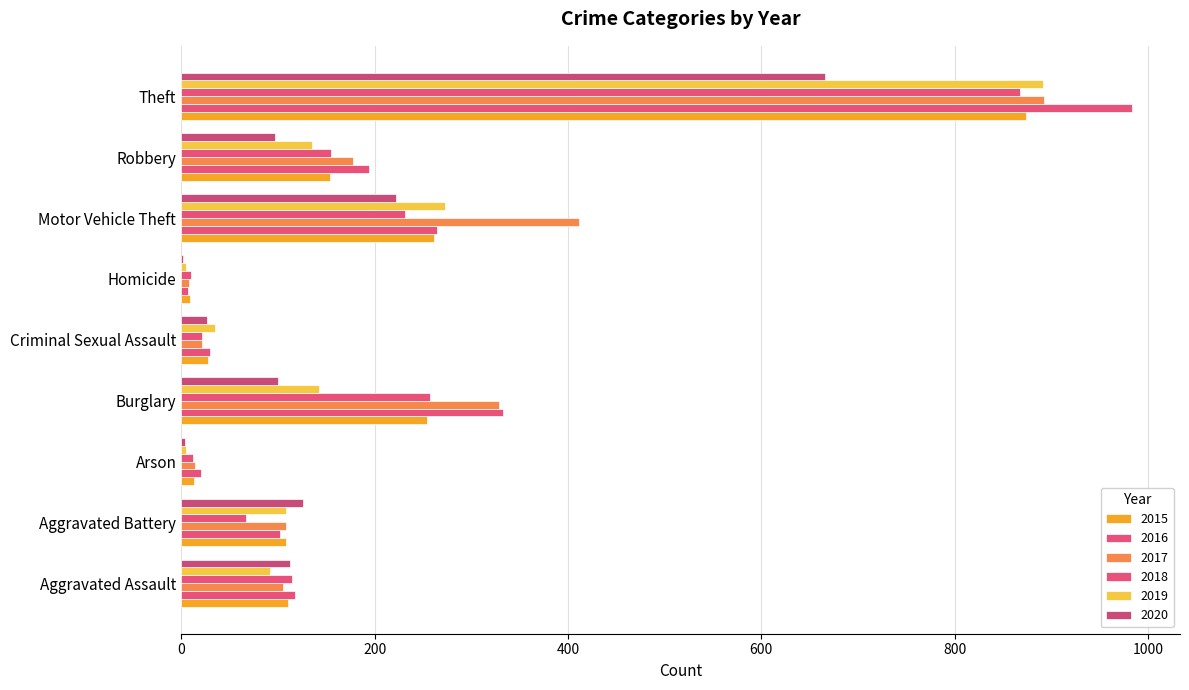

What is the sum of all 2019 values?

1687